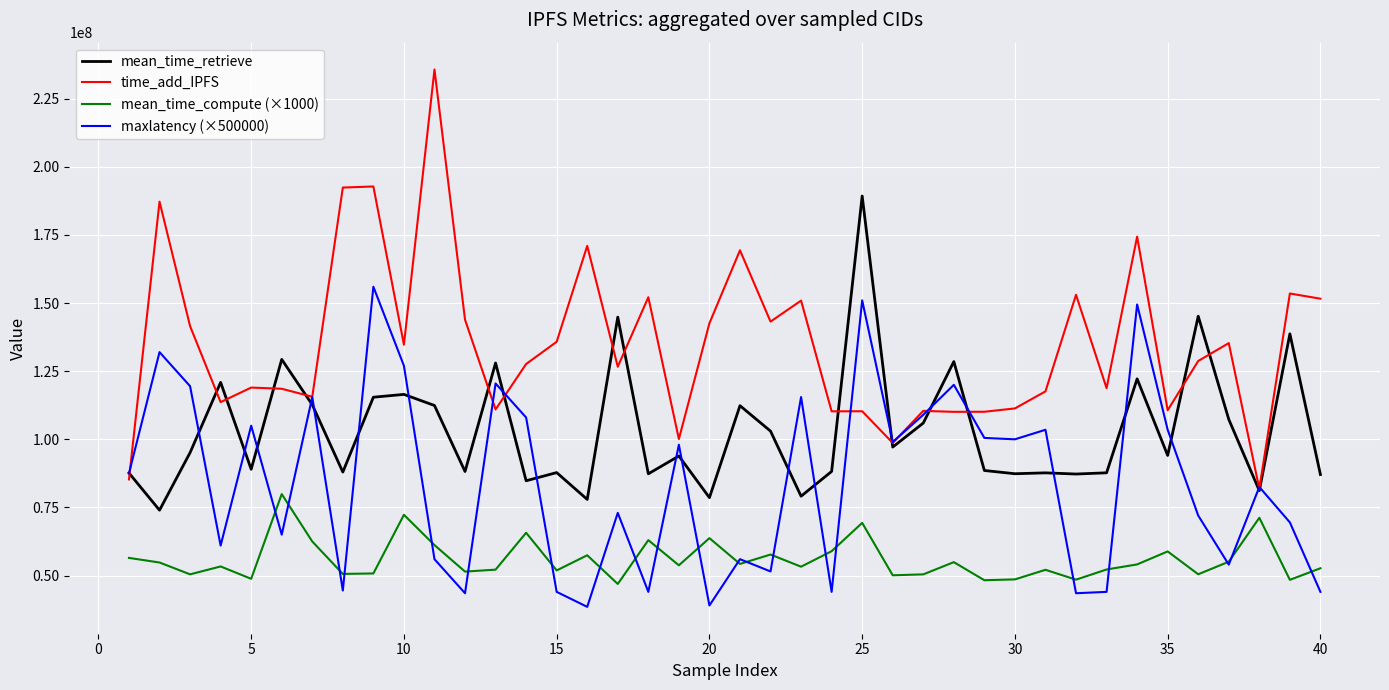

Which series has the largest total across all categories?

time_add_IPFS